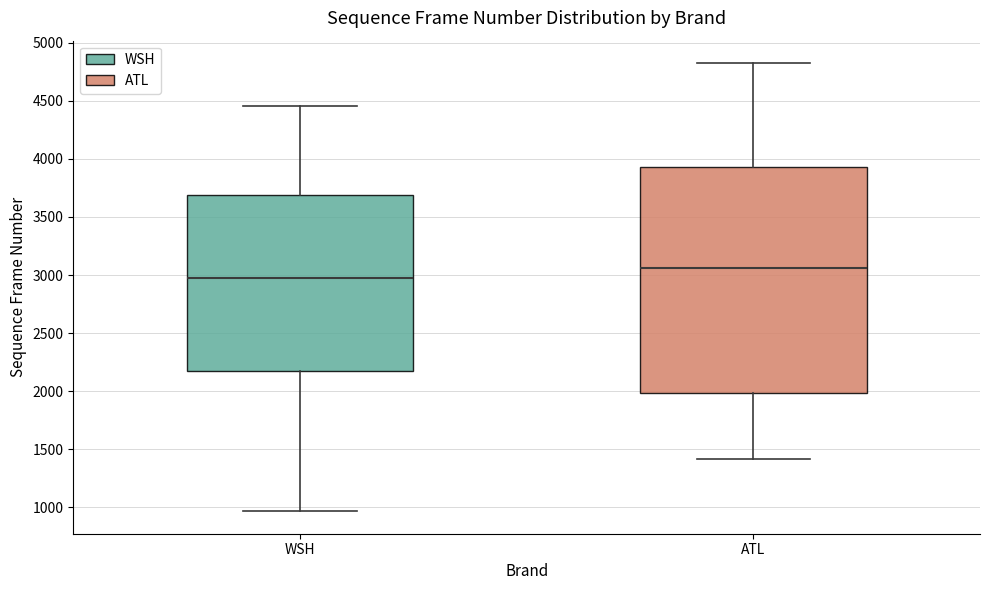

Where is the upper edge of the box for ATL on the y-axis? The values are not printed on the chart, so give them approximately, as read against the axis.

3950